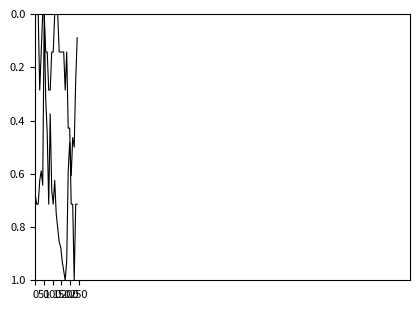

Does the chart display data point markers on the line(s)?

No